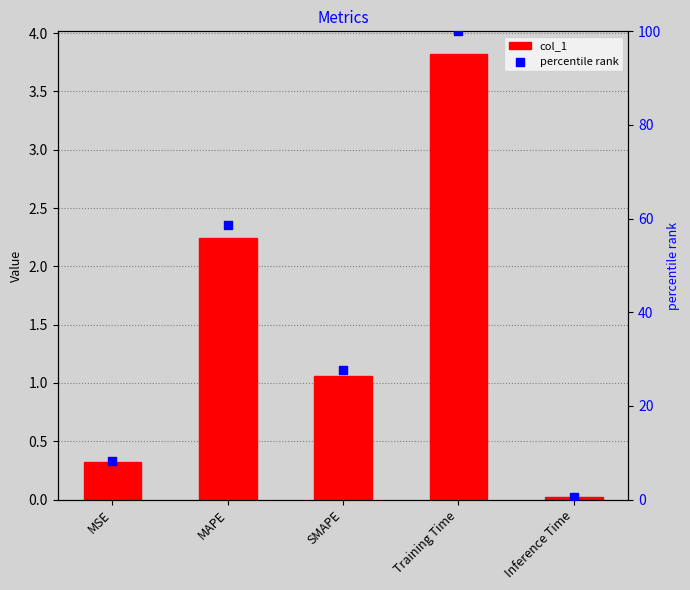

Is the value of col_1 at Inference Time greater than the value of percentile rank at Training Time?

No